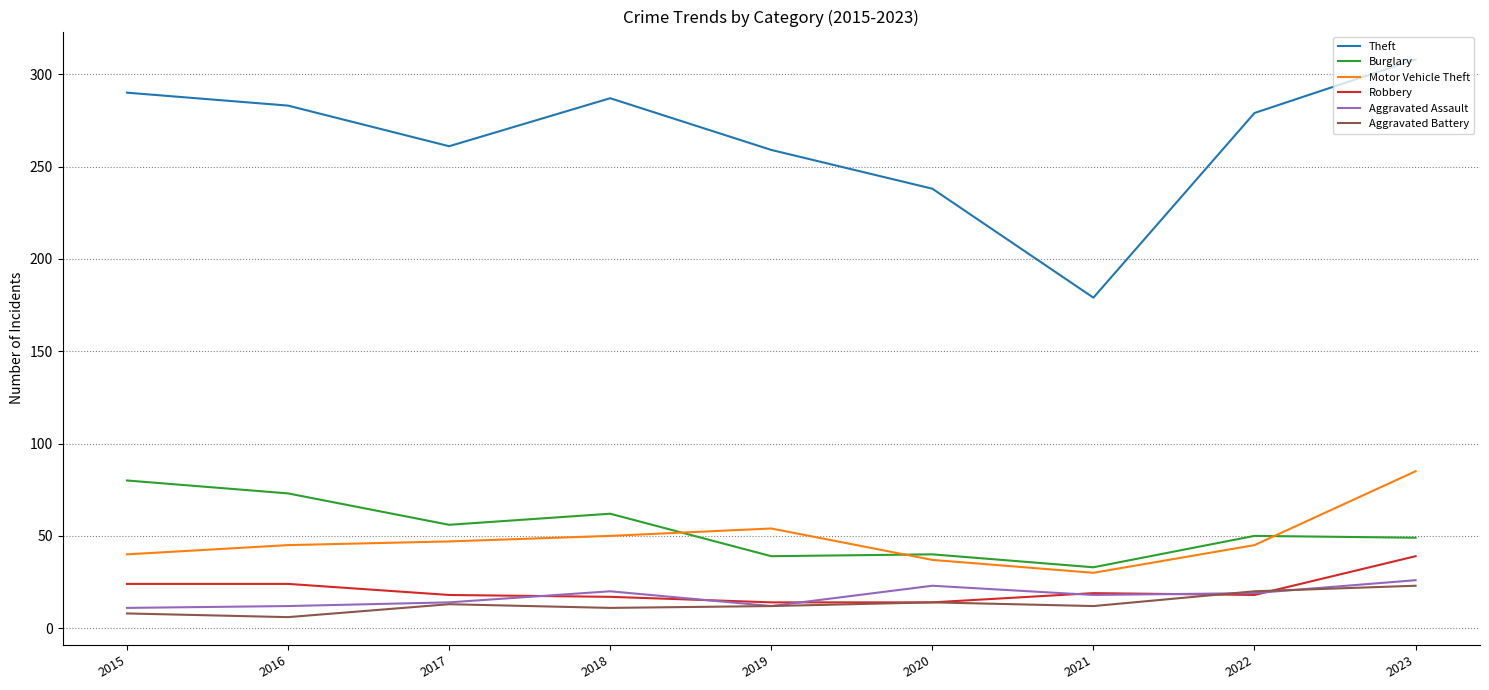

Does the chart have visible grid lines?

Yes